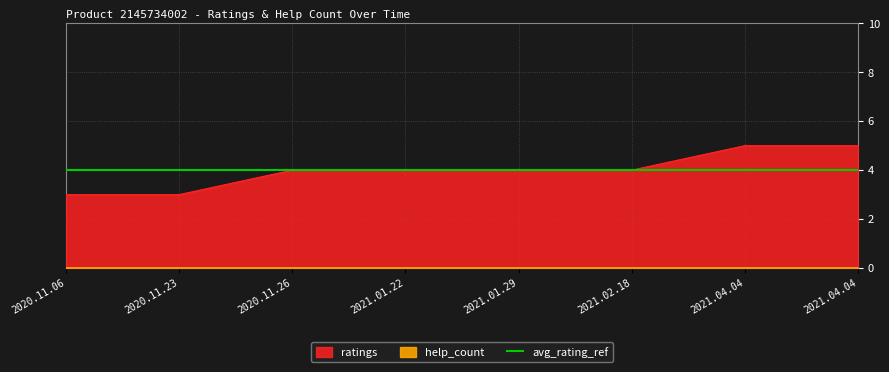

True or false: the data has more than 0 interior local peaks.

False